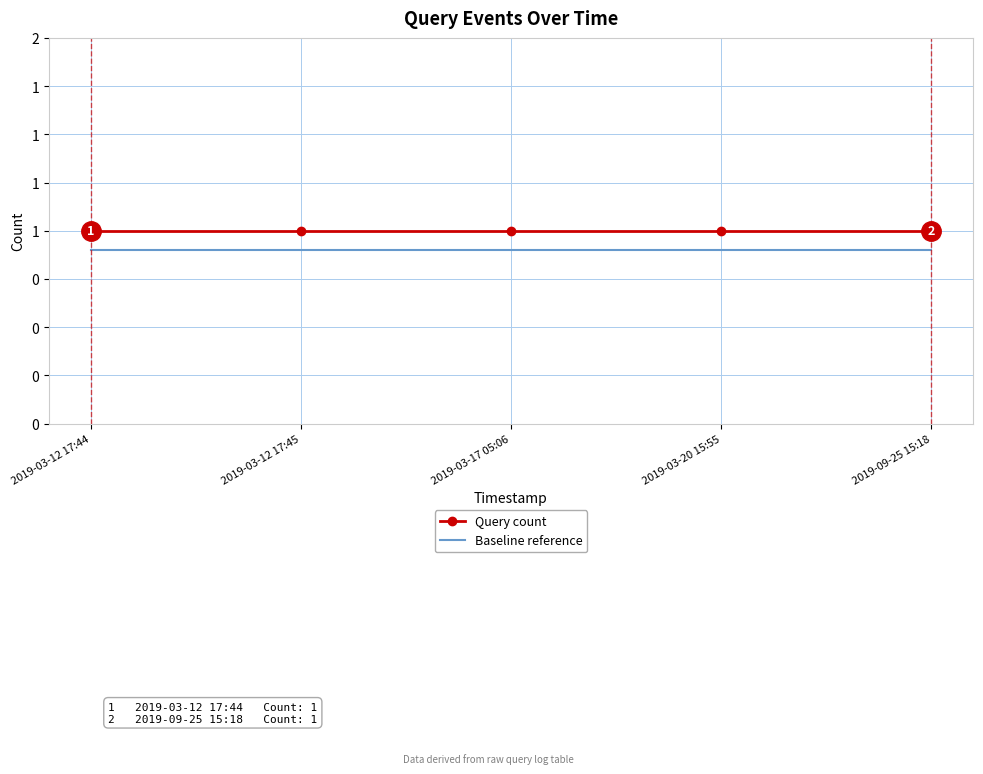

At which category is the sum across all series the highest?

2019-03-12 17:44